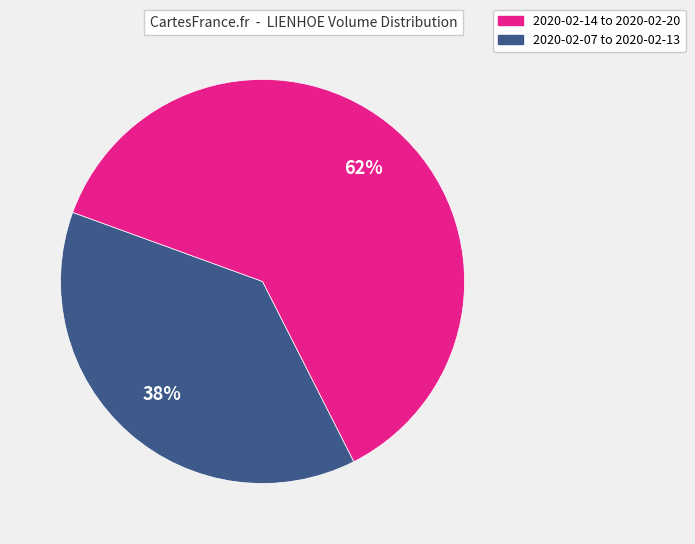

Is there any slice that represents more than half of the pie?

Yes